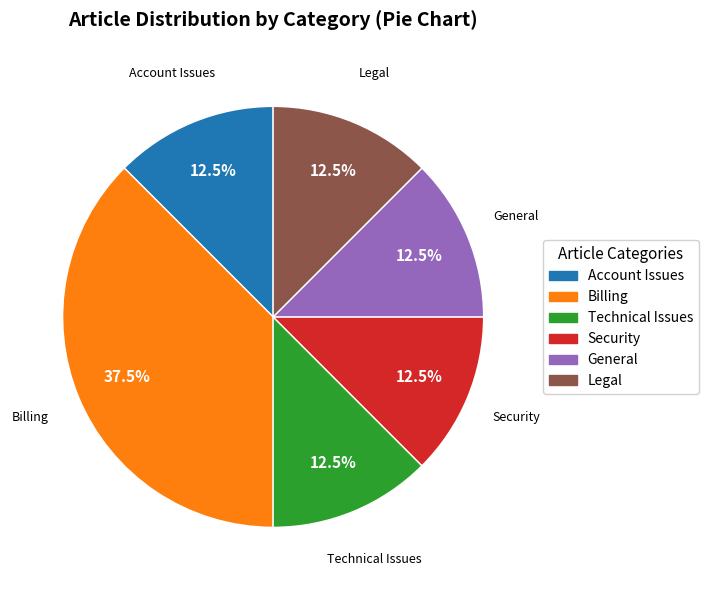

To the nearest percent, what is the difference between the largest and smallest slice percentages?

25%